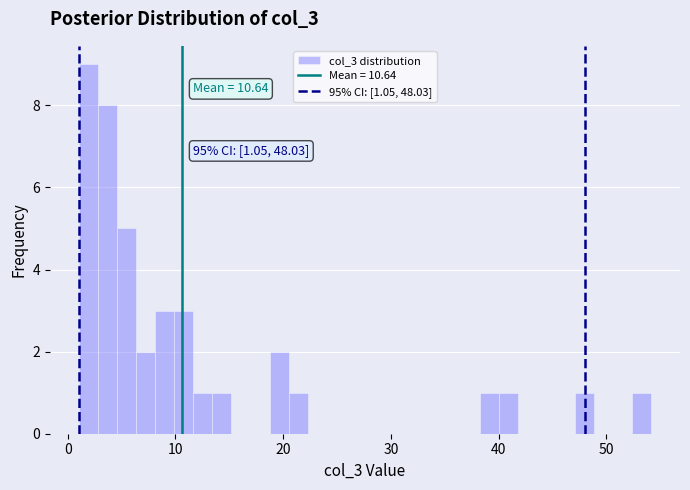

Read against the x-axis, roughly where is the centre of the tallest bar?

2